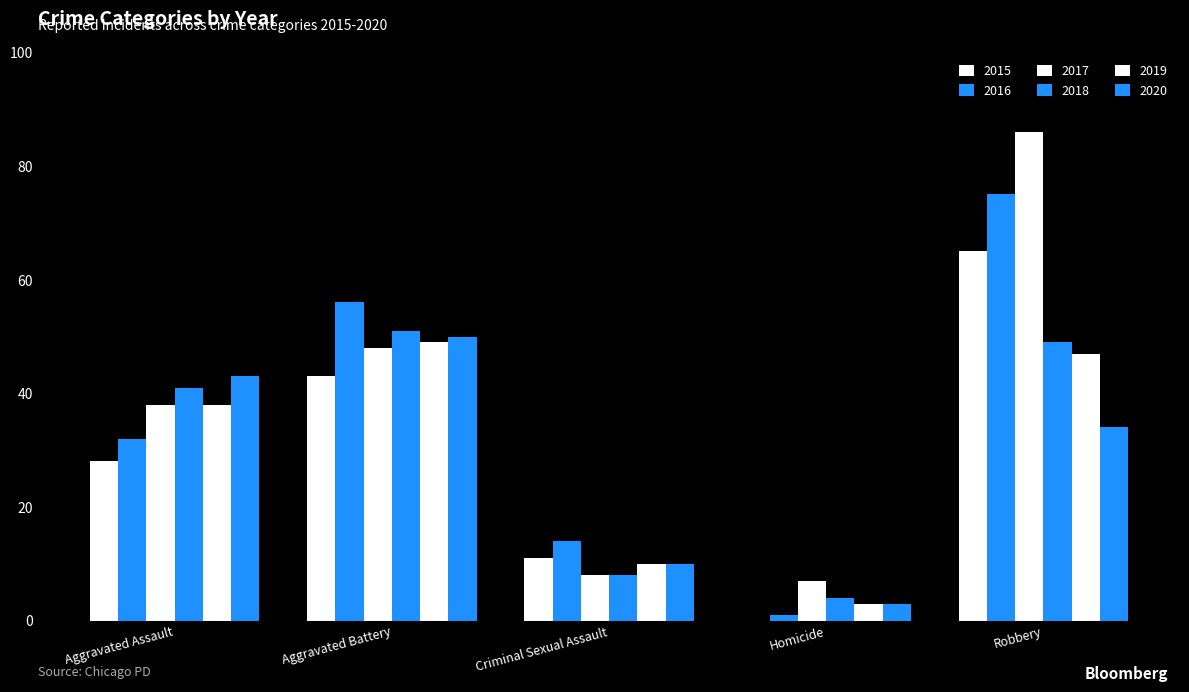

At Aggravated Battery, list the series in order from smallest to largest.

2015, 2017, 2019, 2020, 2018, 2016